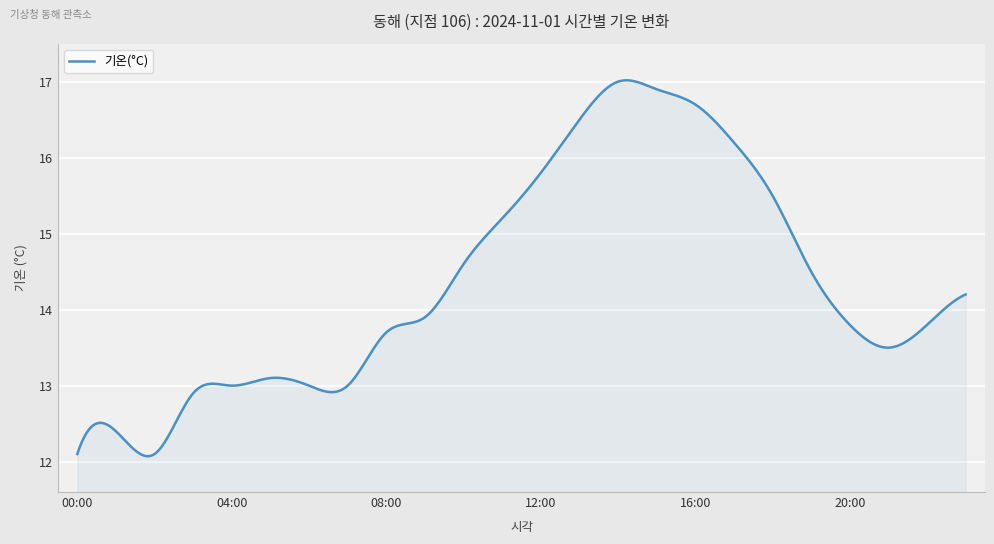

What is the difference between the maximum and minimum values?

4.9